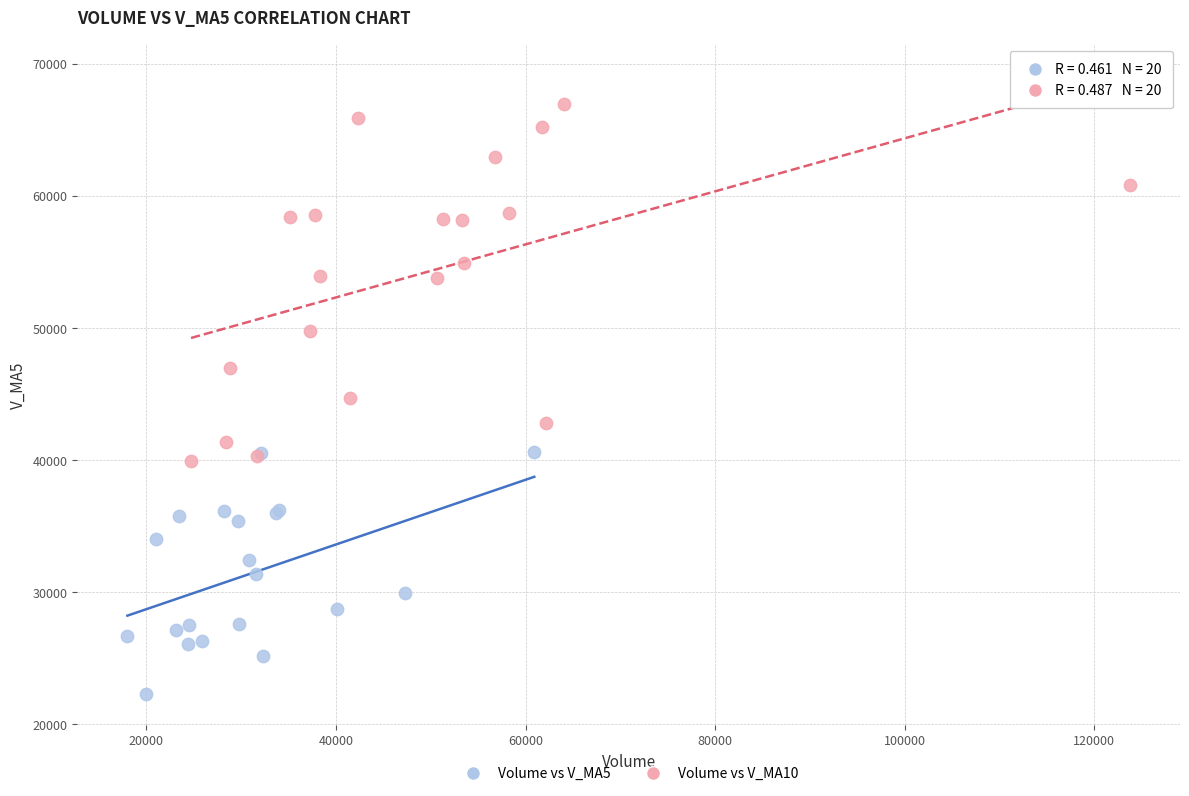

Which series reaches the maximum Y coordinate?

Volume vs V_MA10